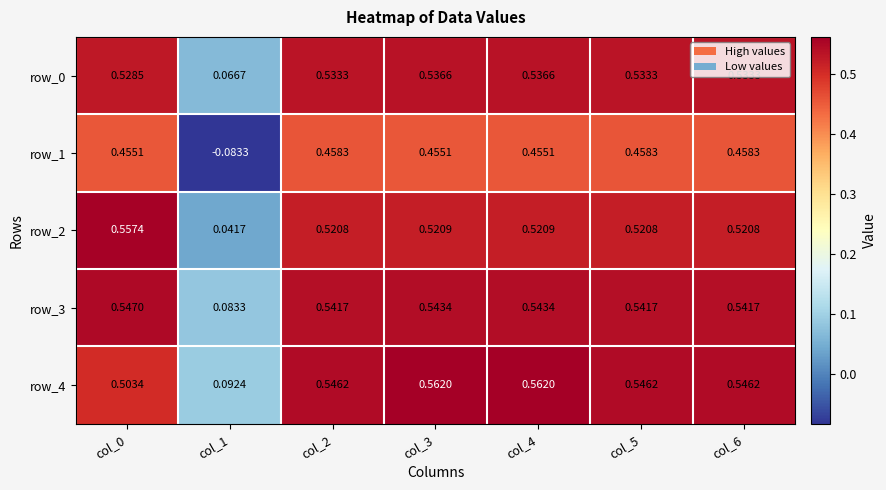

Is the value of row_1 at col_5 greater than the value of row_0 at col_5?

No